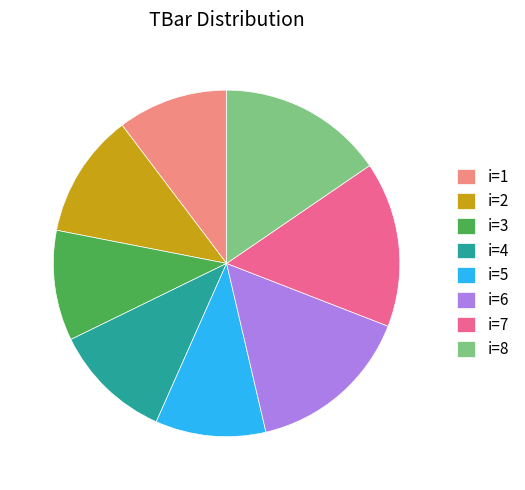

How many slices are in this pie chart?

8